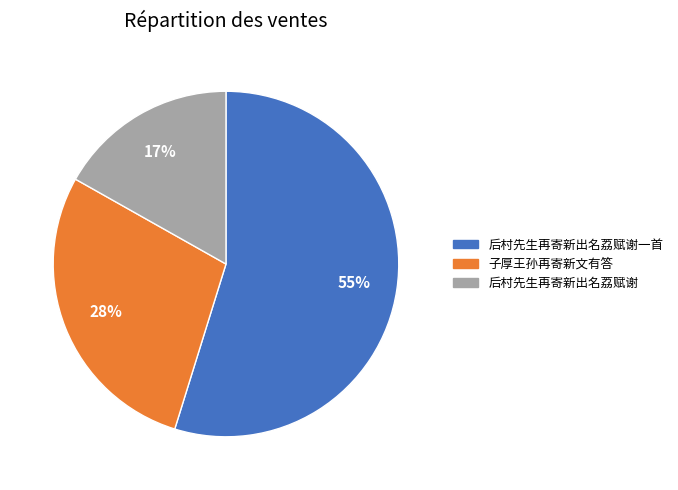

Which has a higher value, 后村先生再寄新出名荔赋谢 or 子厚王孙再寄新文有答?

子厚王孙再寄新文有答